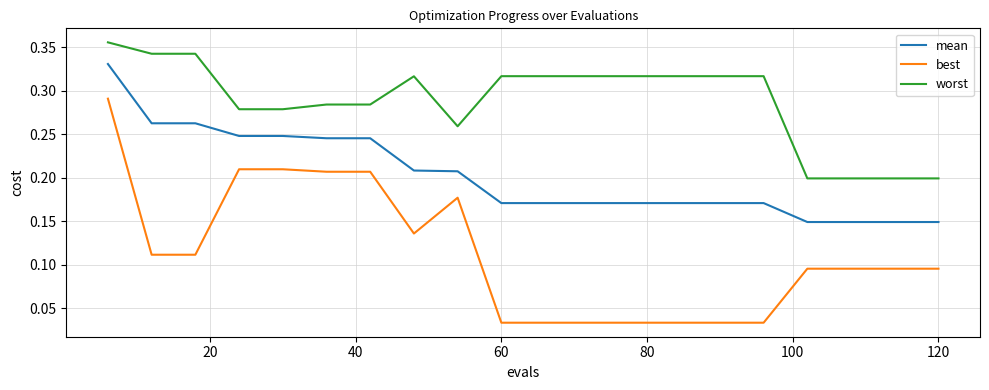

Rank the series by their maximum value, from highest to lowest.

worst, mean, best